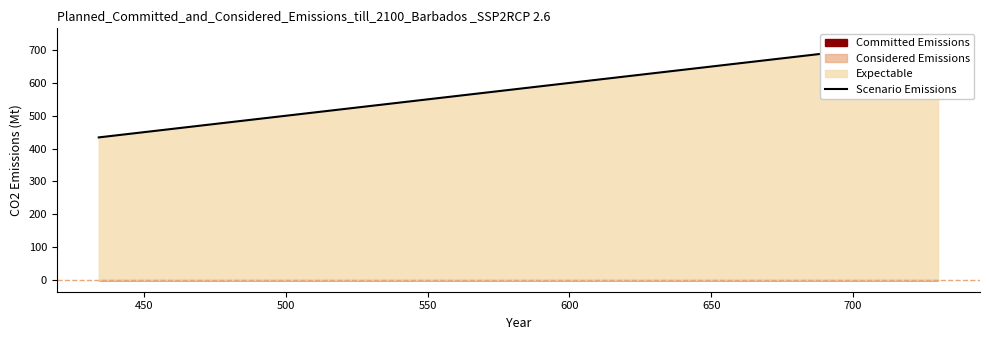

Count the values in the range 434 to 730.

3